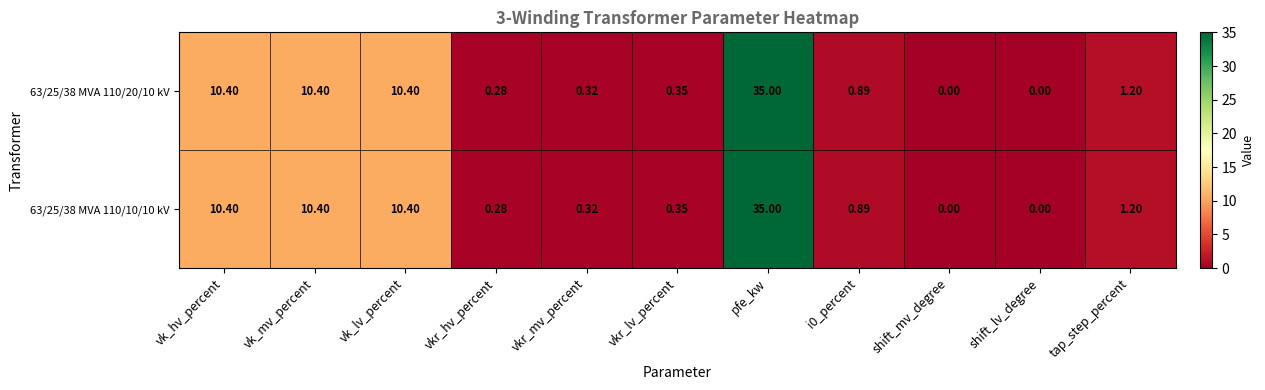

How many data points does each series have?

11